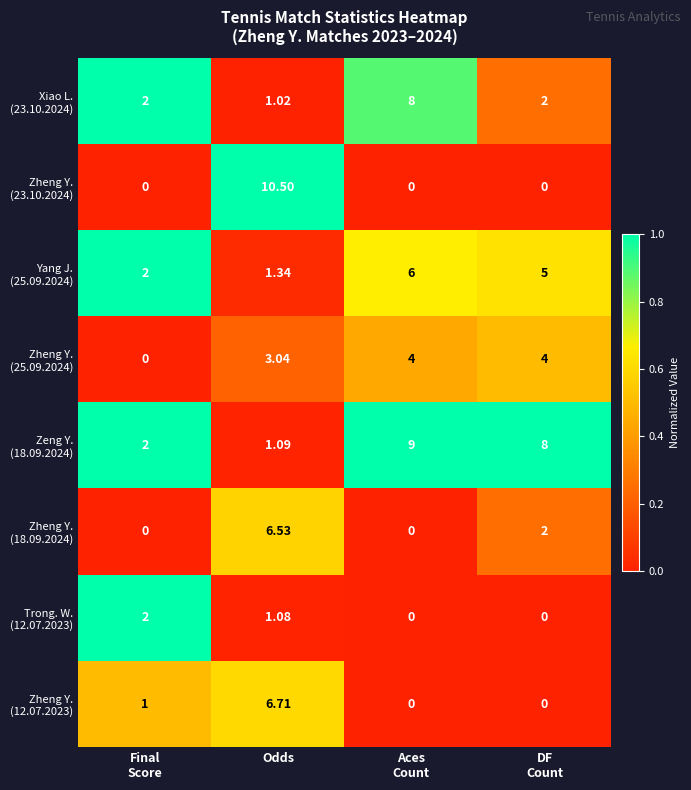

At which category is the sum across all series the highest?

Odds